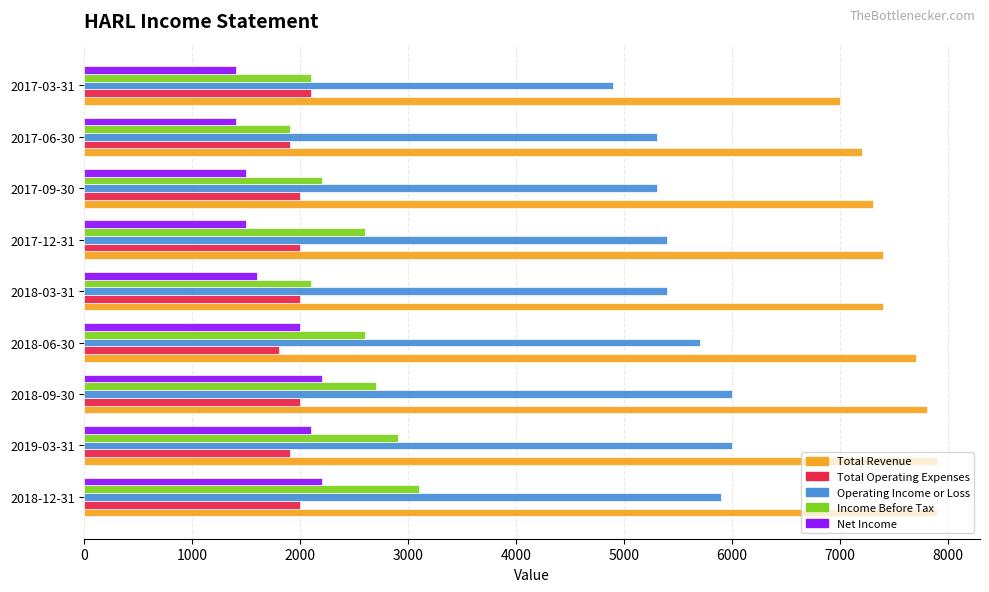

What is the difference between the maximum and minimum values in the Net Income series?

800